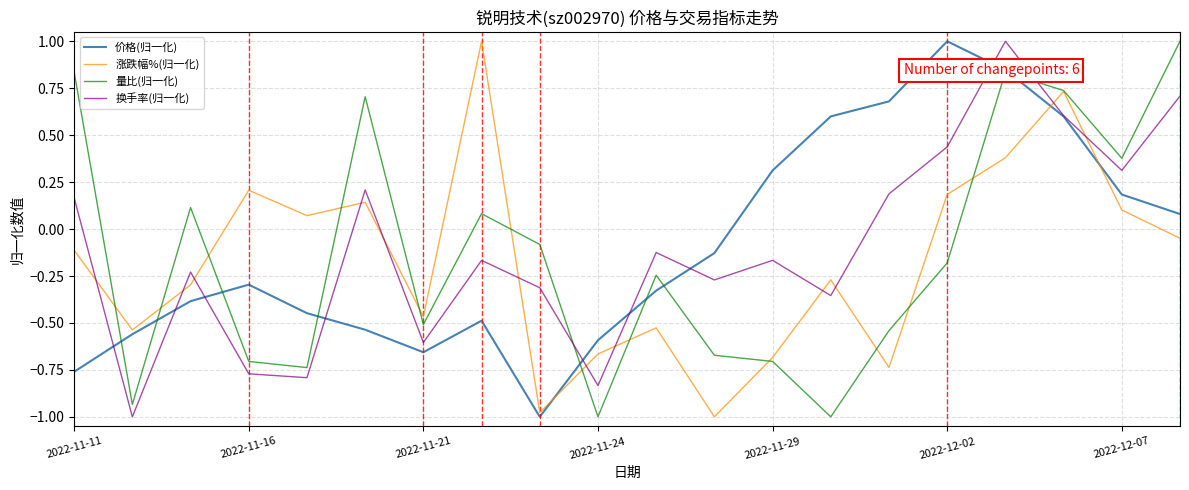

What is the greatest value displayed?

1.0